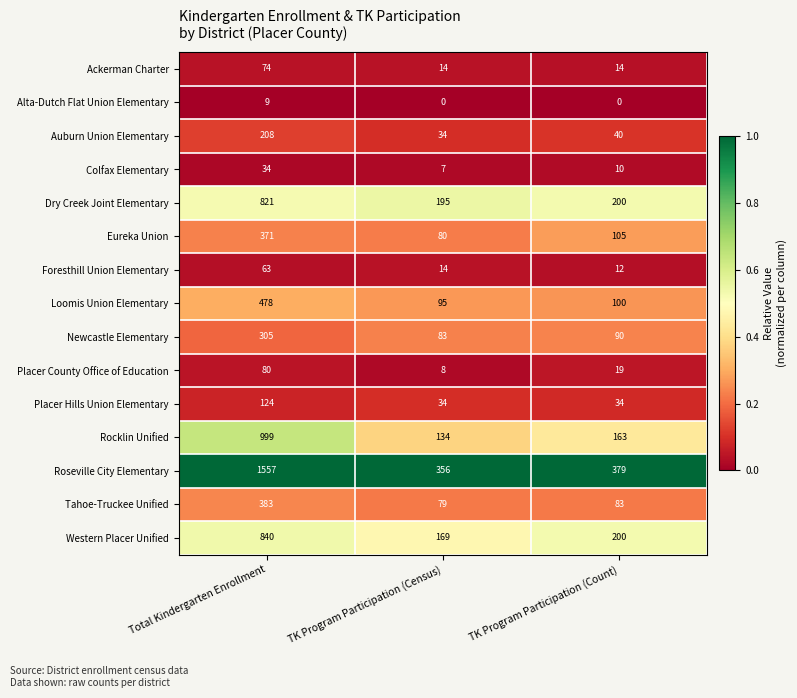

Is the value of Alta-Dutch Flat Union Elementary at TK Program Participation (Census) greater than the value of Tahoe-Truckee Unified at TK Program Participation (Count)?

No